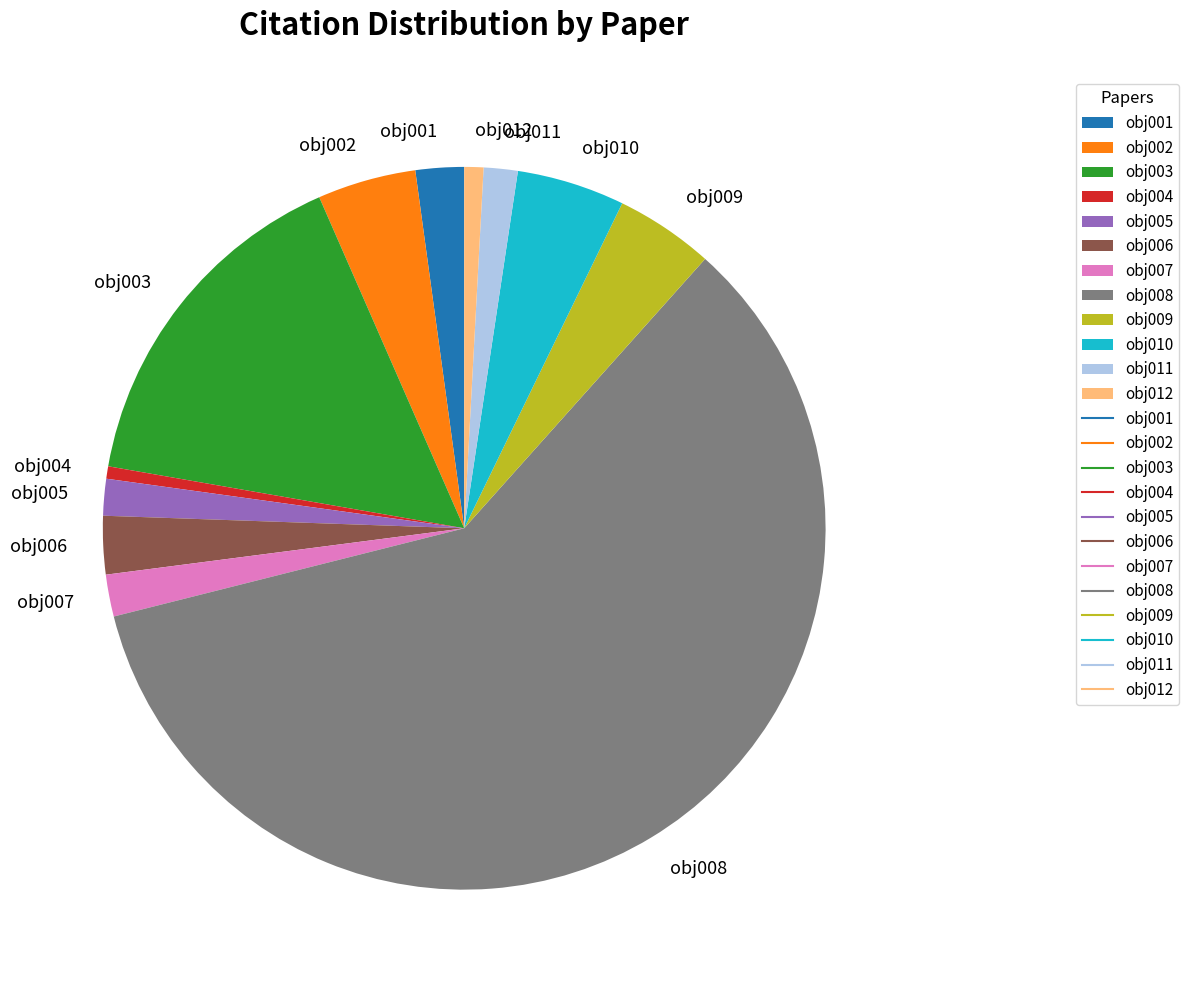

Which slice is the largest?

obj008